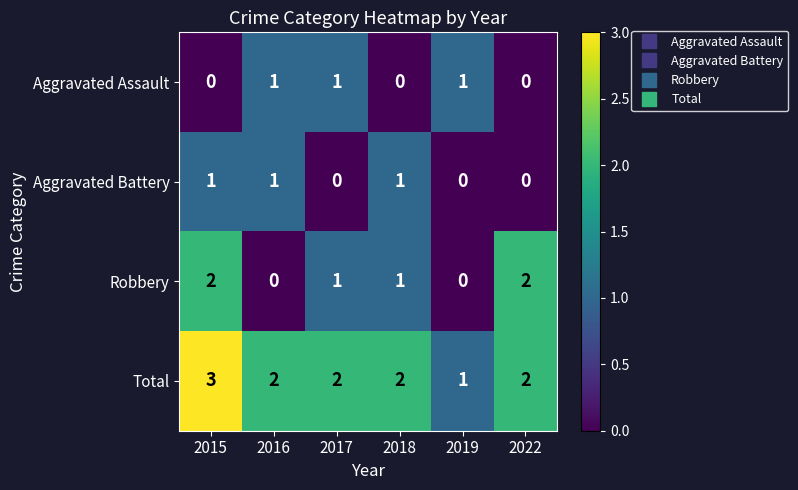

Which label corresponds to the largest value in the chart?

2015